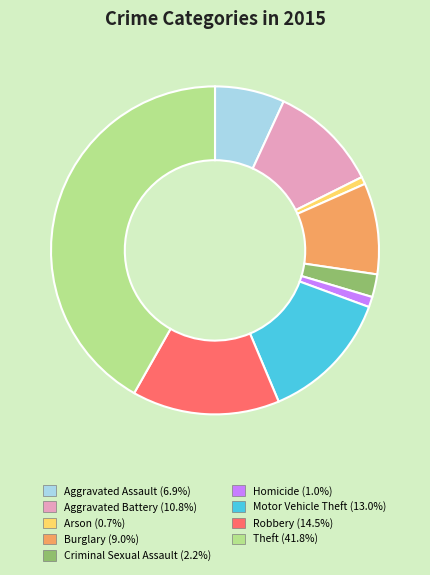

How many slices are in this pie chart?

9